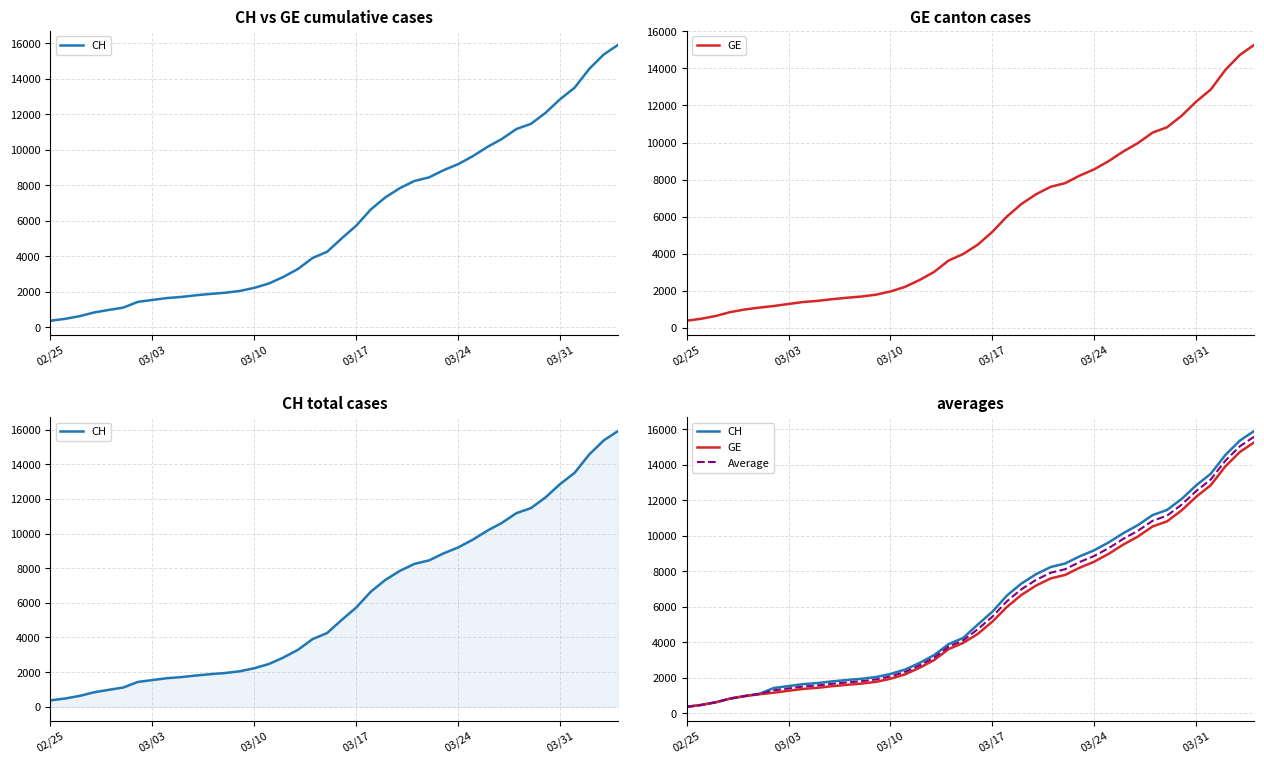

How many lines are shown in the chart?

3